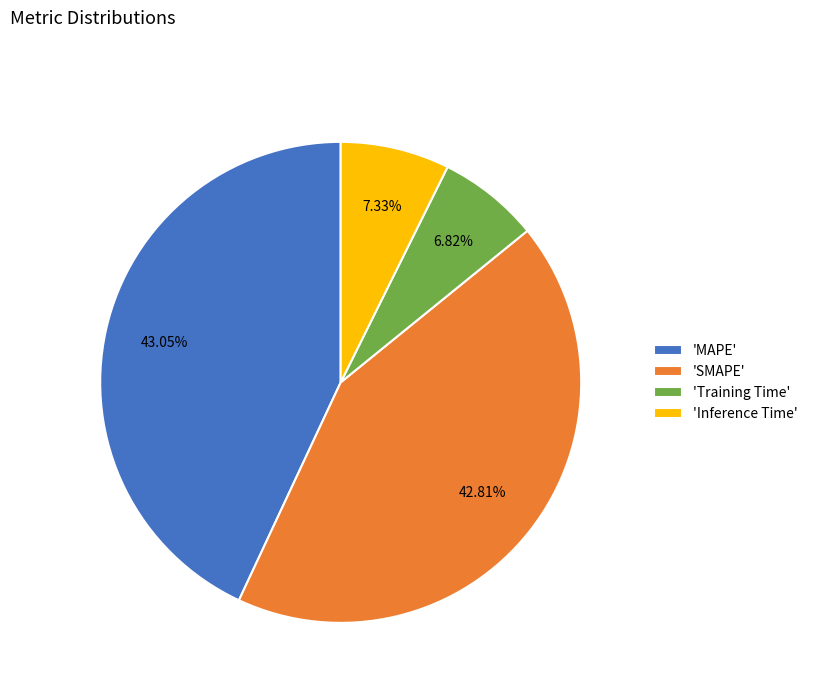

How many slices are in this pie chart?

4